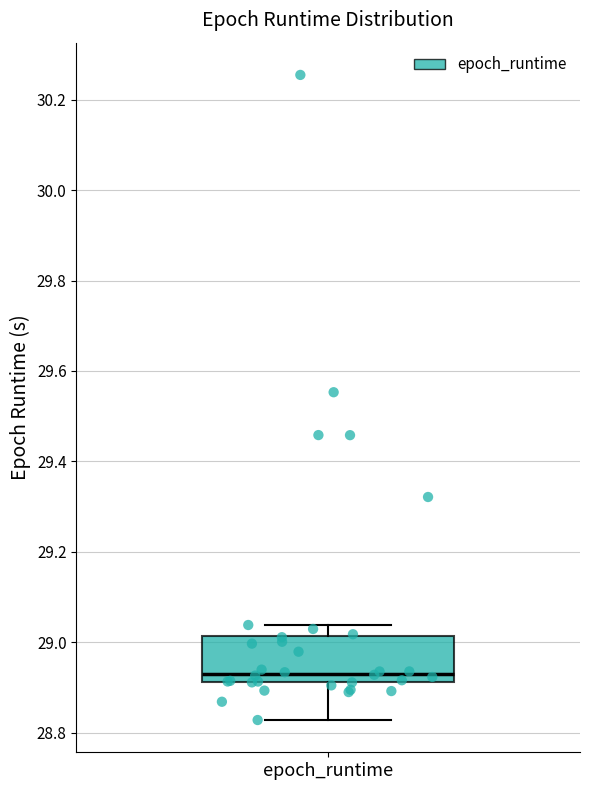

Read this box plot against the y-axis: the position of the median line, the range covered by the box, and the ends of both whiskers. The values are not printed on the chart, so give them approximately, as read against the axis.

median 28.94, box 28.92 to 29.02, whiskers 28.82 to 29.04